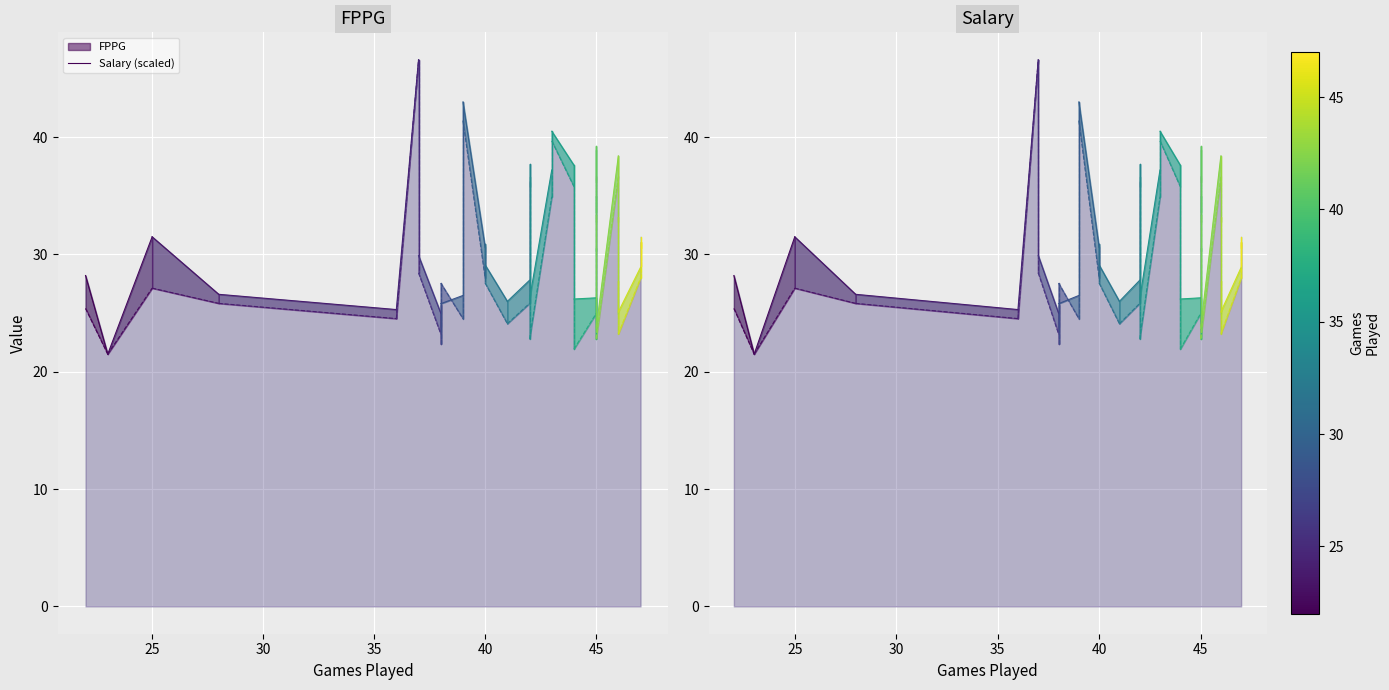

The Salary (scaled) series shows 35.7 at 25. True or false?

False